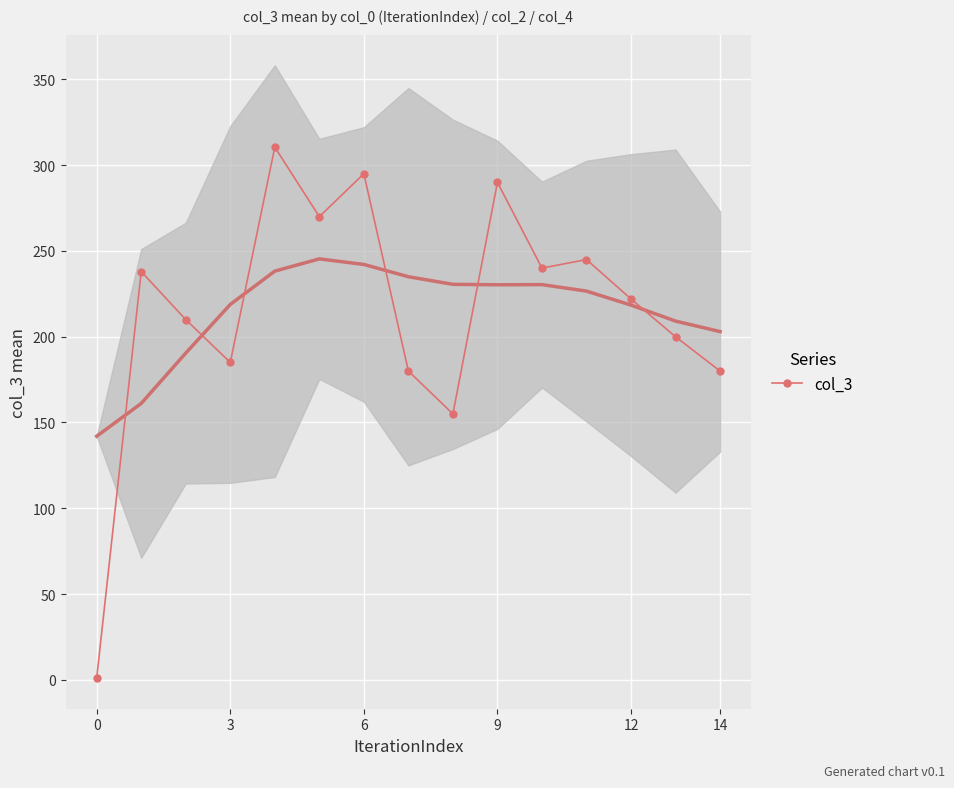

What is the average value?

214.8